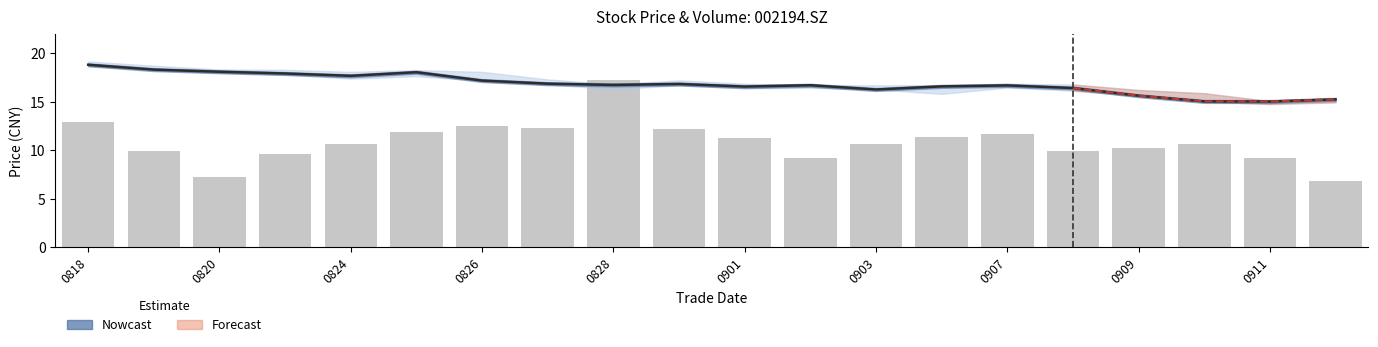

At which category is the sum across all series the highest?

0828